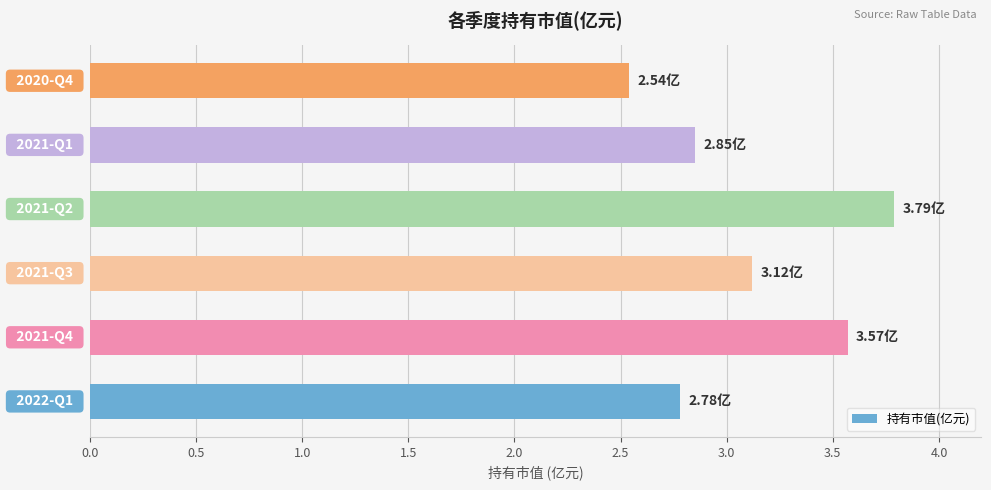

What is the average value?

3.1